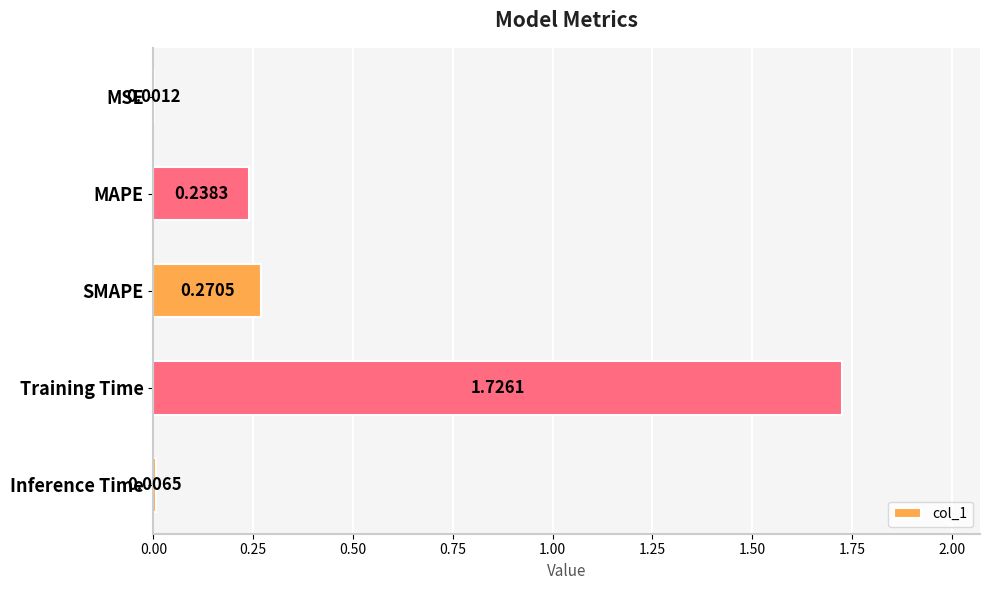

Where is the data nearest to the value 0?

MSE